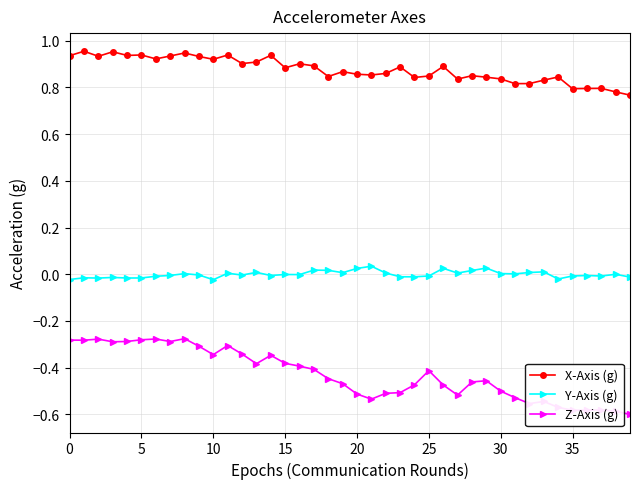

Which series has the largest range (max minus min)?

Z-Axis (g)